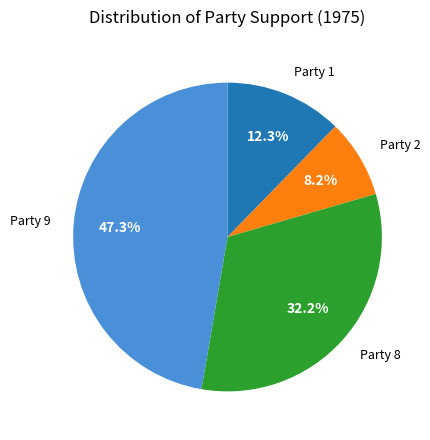

Is there a majority slice in this chart?

No